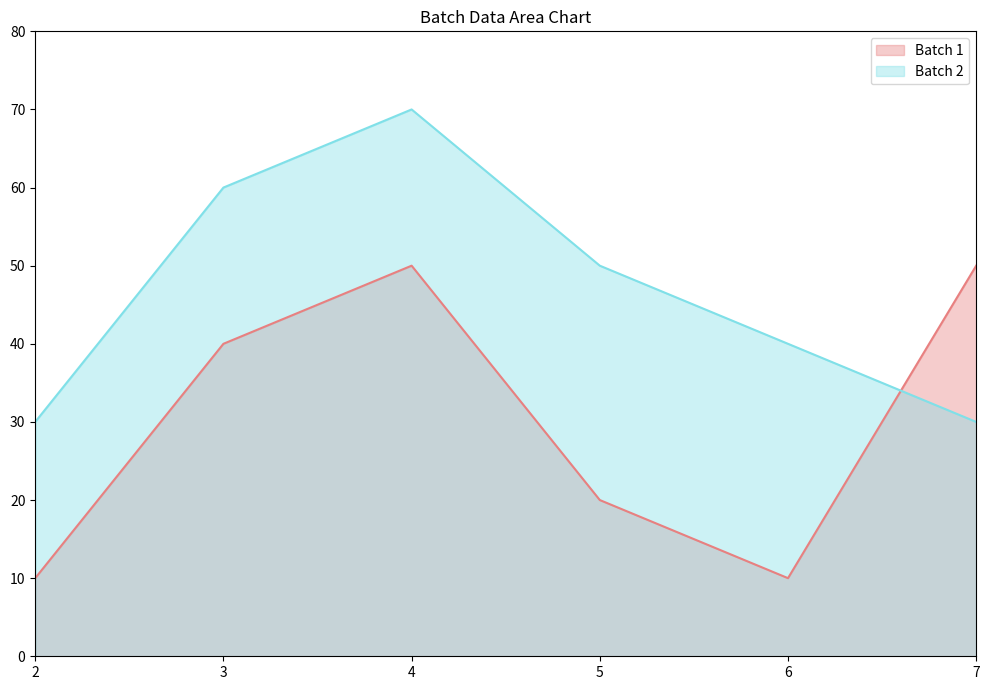

The Batch 1 series shows 10 at 2. True or false?

True